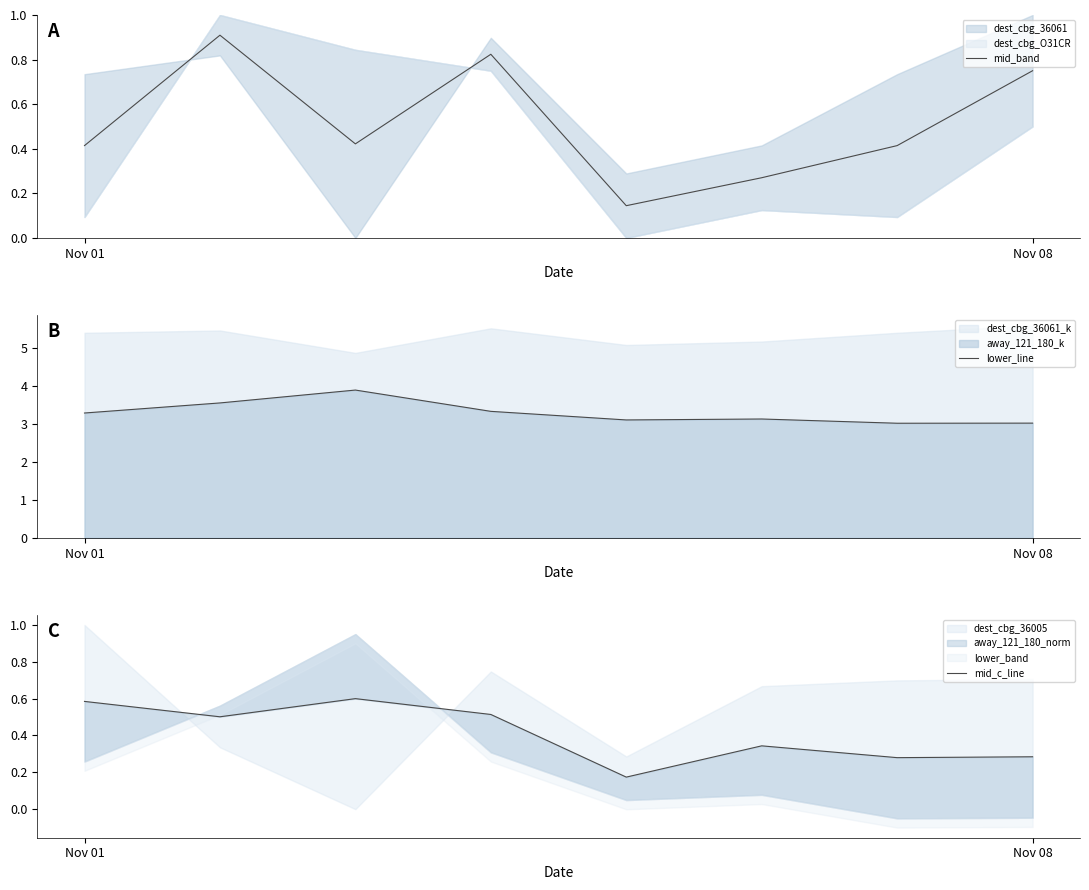

What is the highest value of the mid_band series?

0.9